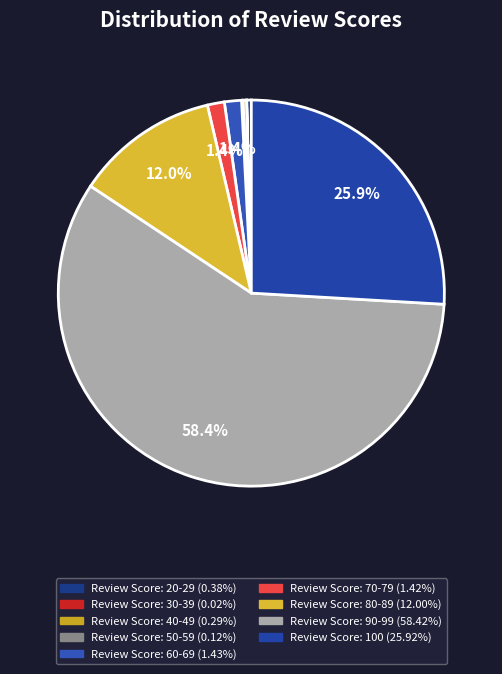

Is it true that Review Score: 100 is 26% of the pie?

True